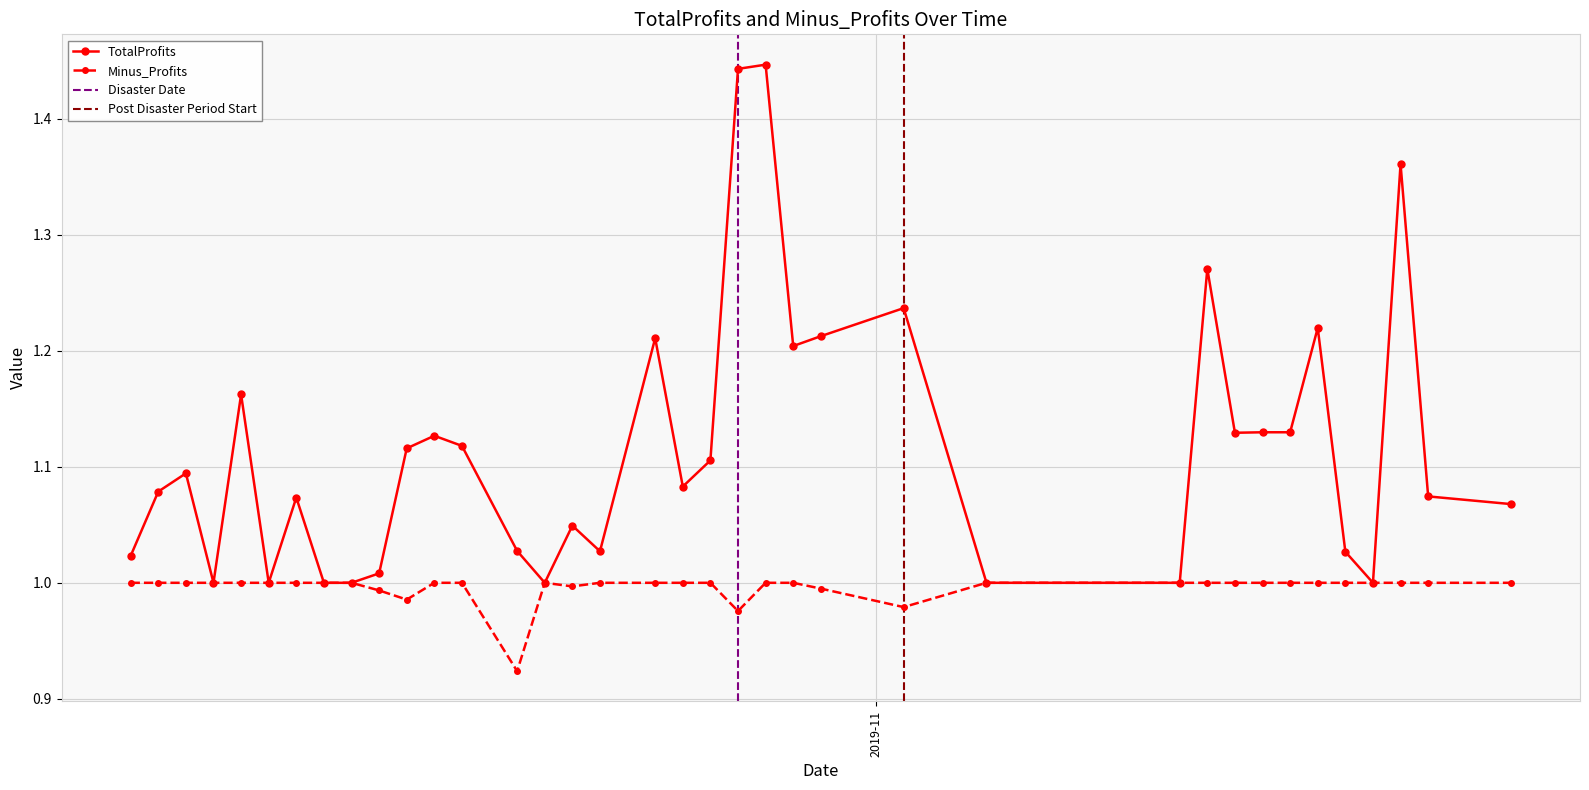

True or false: Minus_Profits and TotalProfits cross at least once.

False